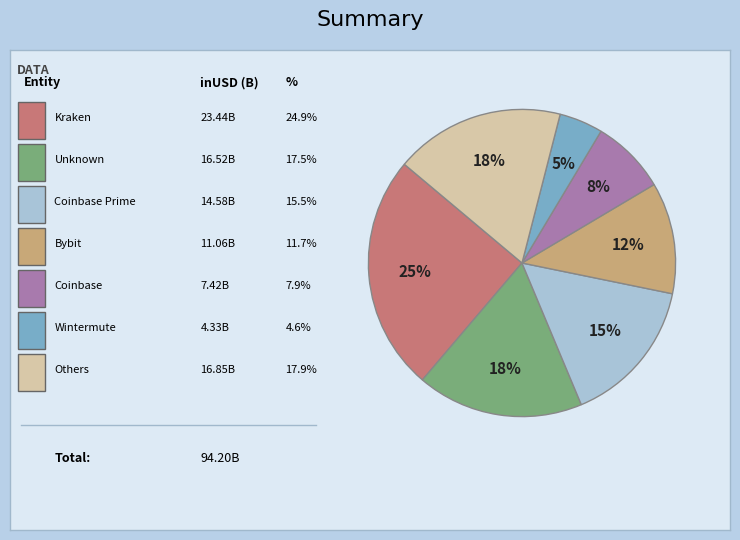

Does any single category account for the majority?

No